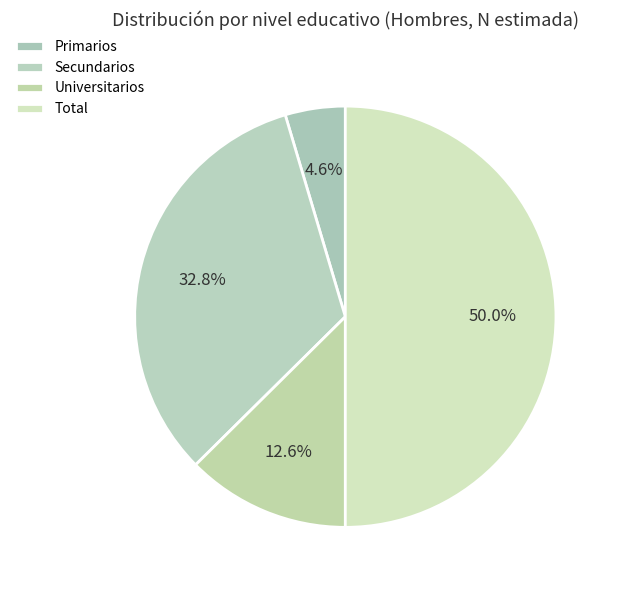

True or false: Secundarios accounts for 23% of the total.

False